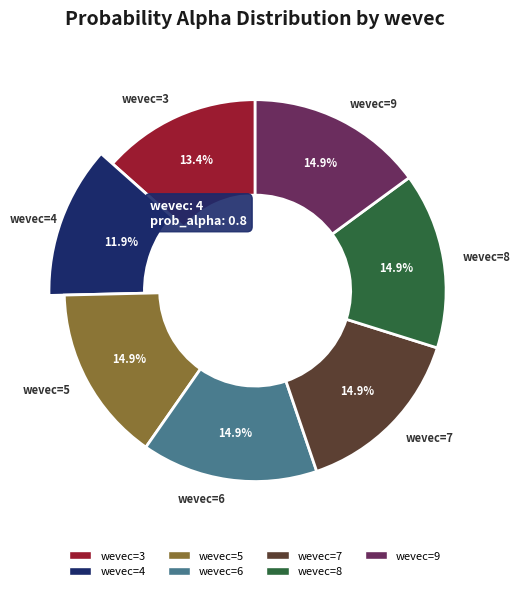

Is there a majority slice in this chart?

No